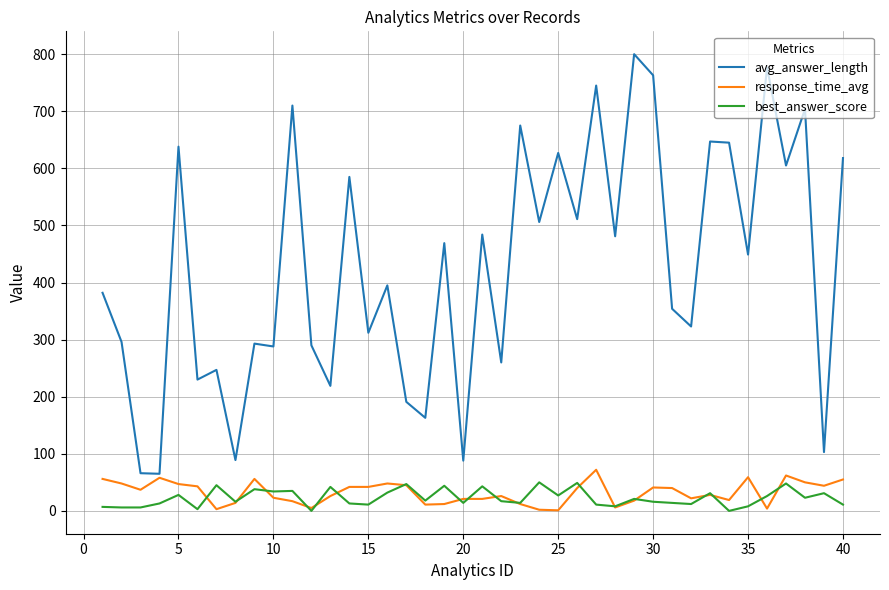

In avg_answer_length, how many points are lower than both neighbors (excluding endpoints)?

16